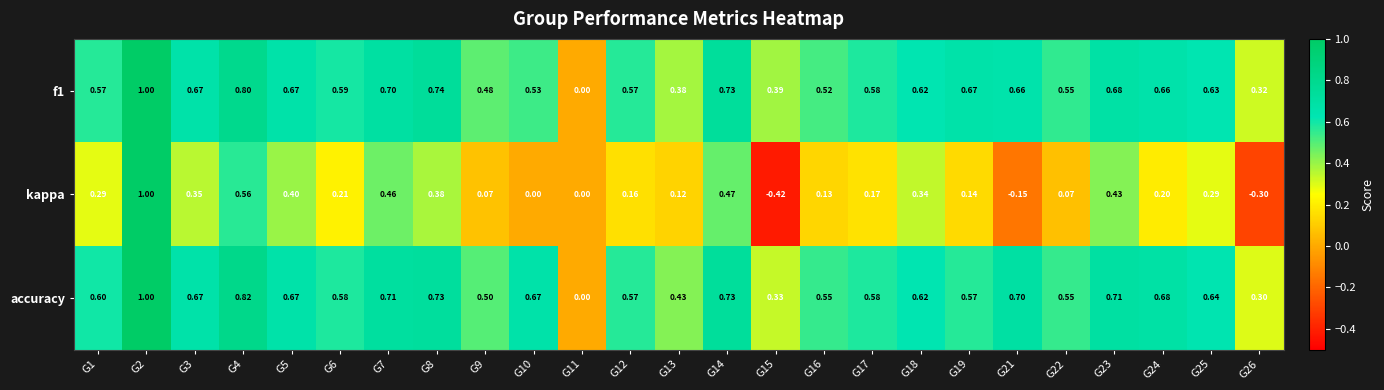

Between G4 and G10, which series saw the biggest shift?

kappa